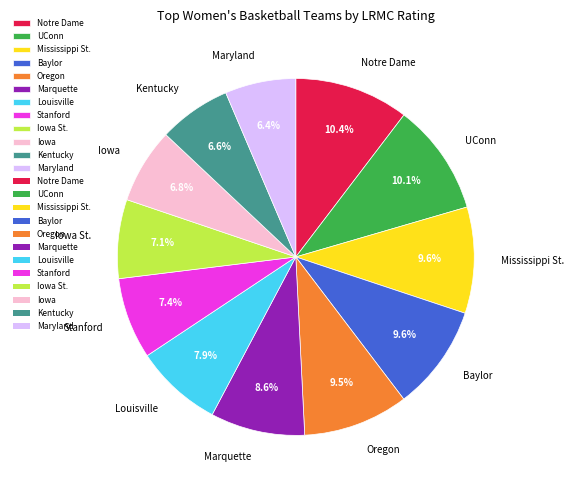

How many slices are in this pie chart?

12